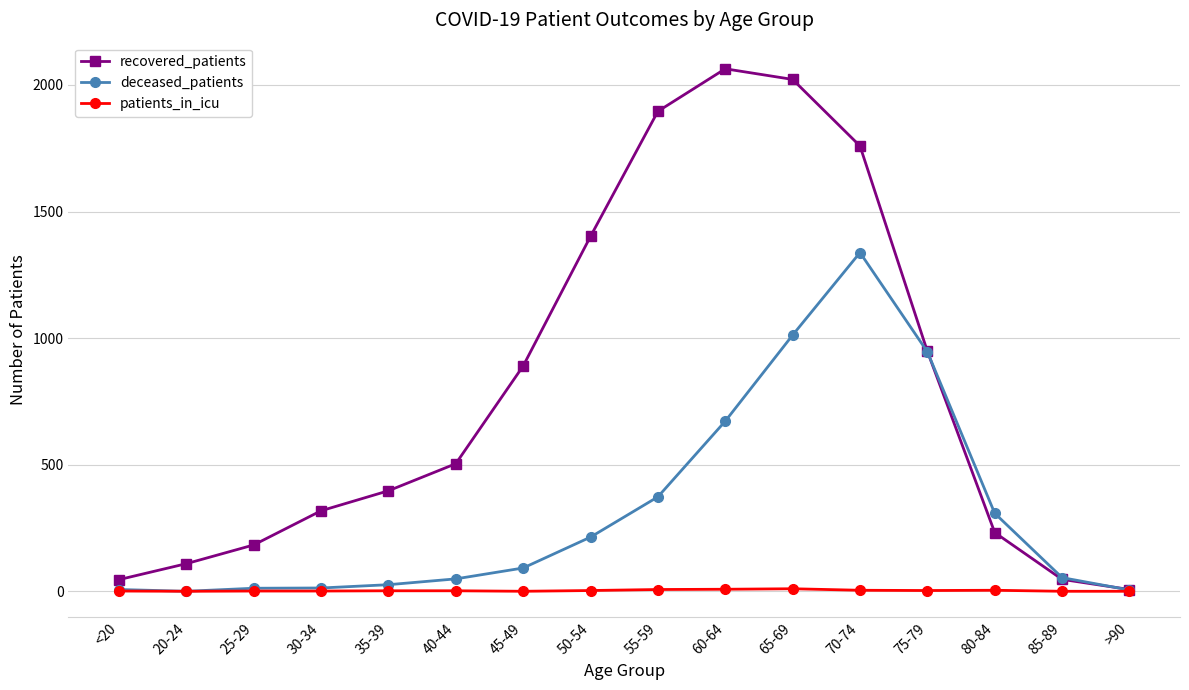

What is the label of the 14th point from the right?

25-29